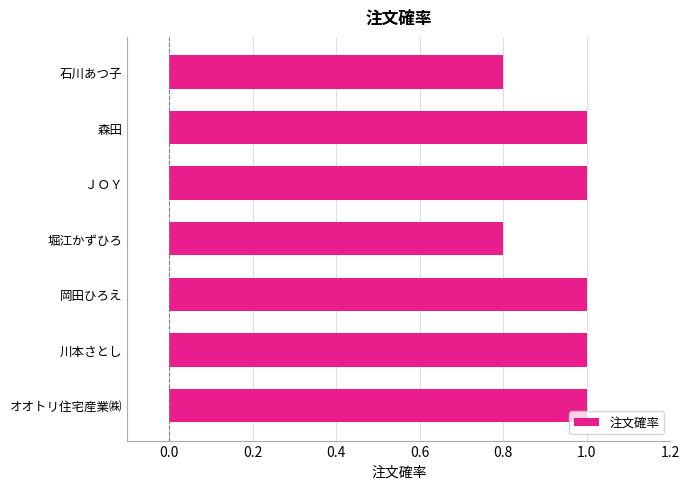

What is the maximum value shown in the chart?

1.0